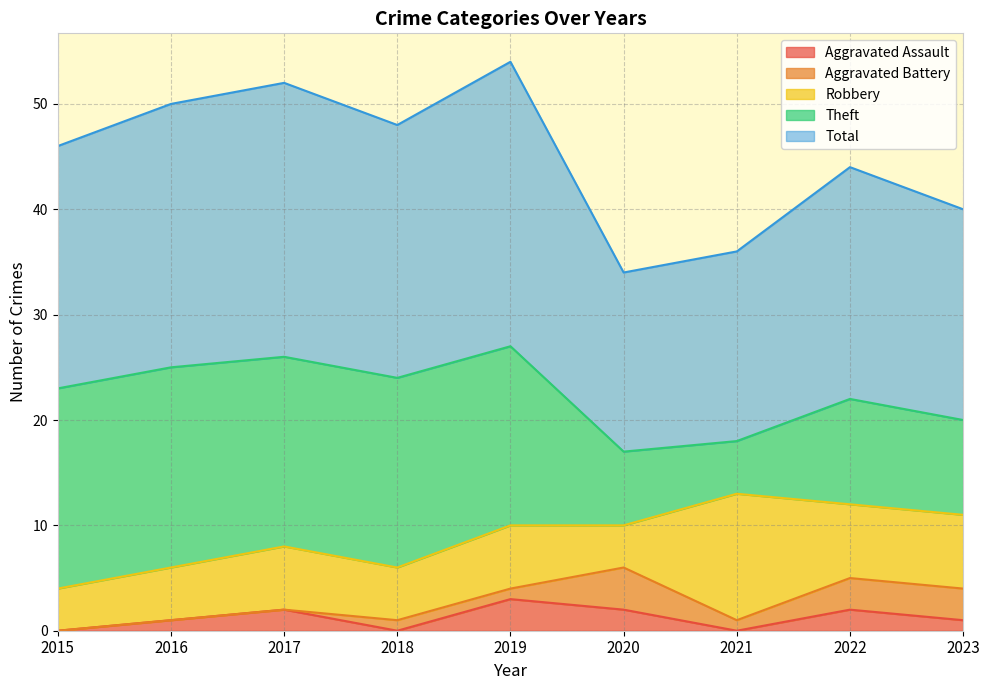

In Aggravated Battery, how many points are higher than both neighbors (excluding endpoints)?

1